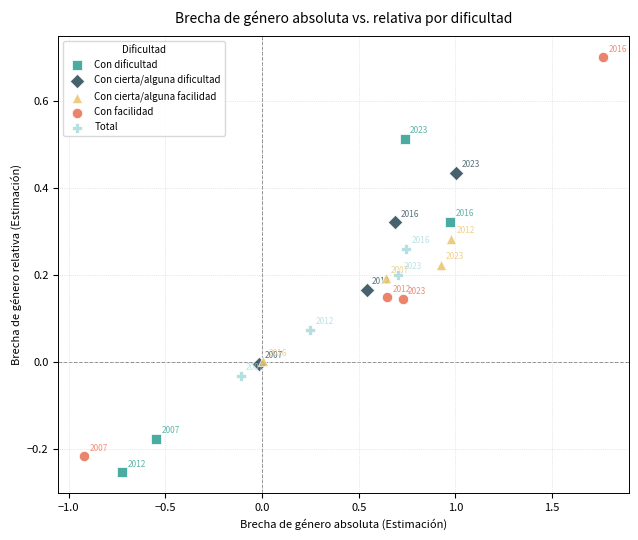

Which series reaches the maximum Y coordinate?

Con facilidad